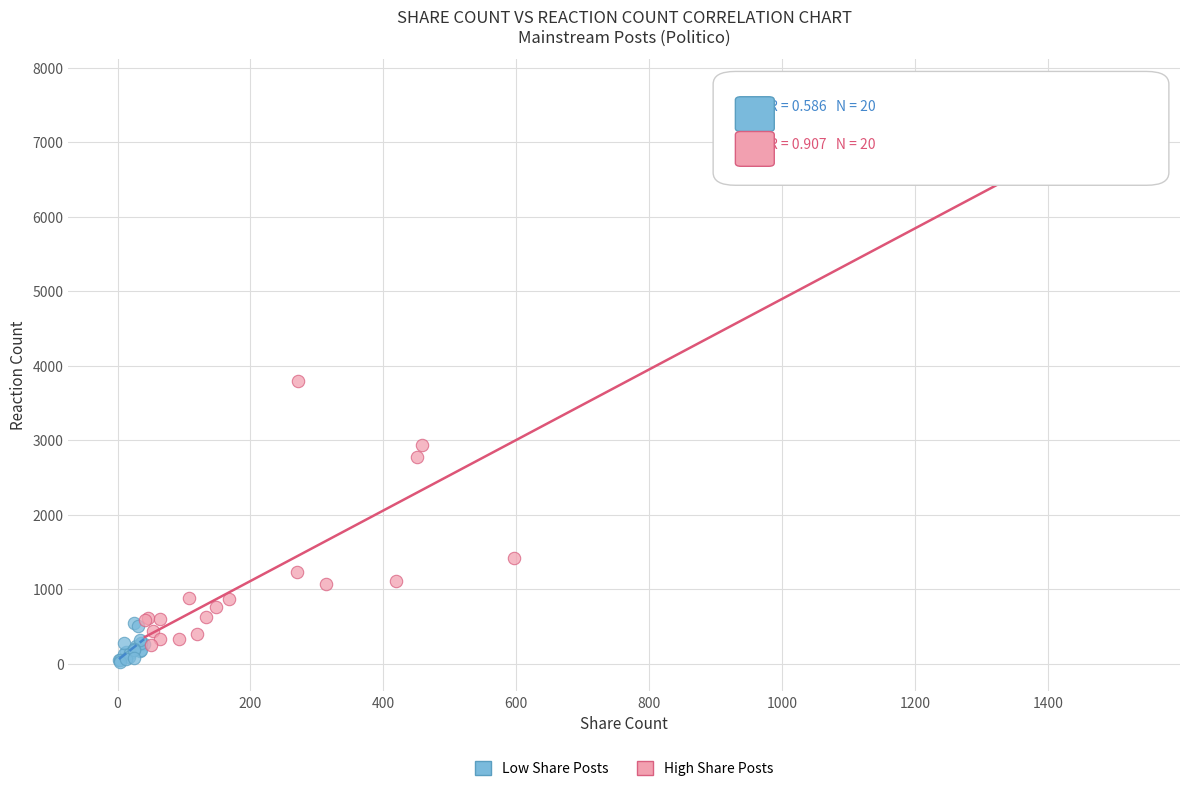

What are all the series names shown in the legend?

Low Share Posts, High Share Posts